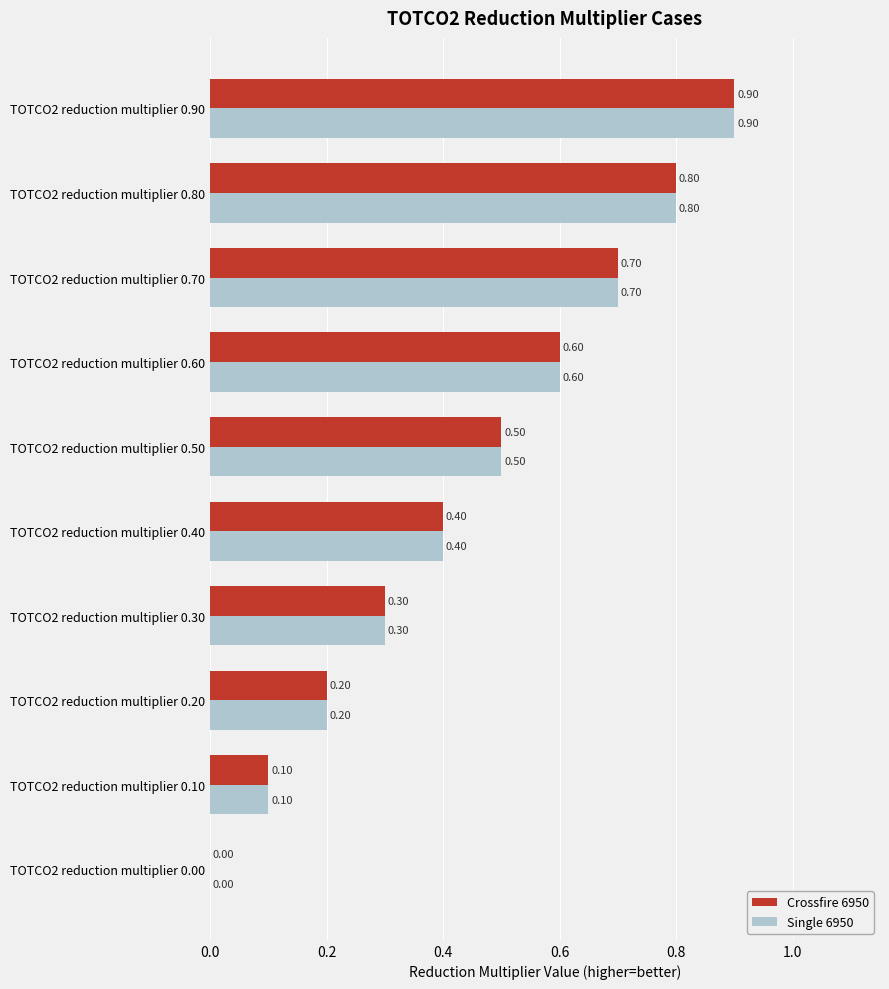

At which label is Single 6950 closest to 0?

TOTCO2 reduction multiplier 0.00